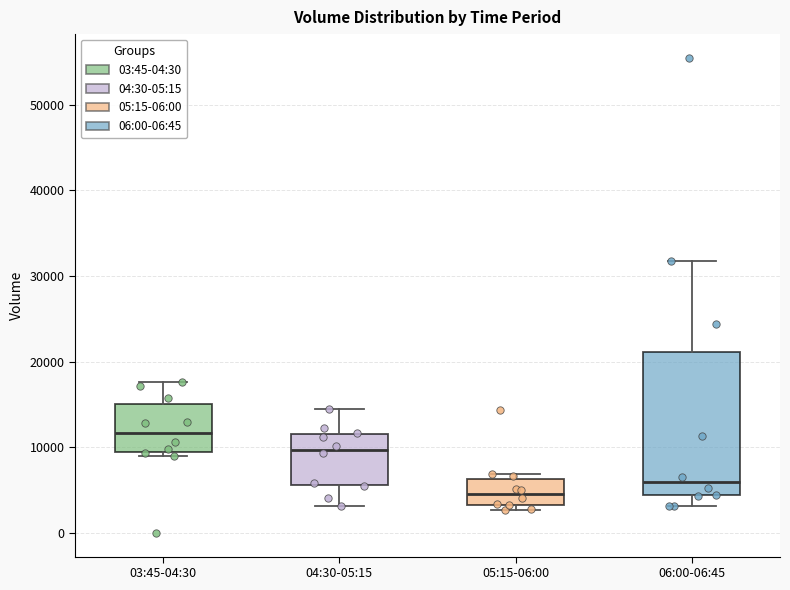

Which box has the highest median line?

03:45-04:30